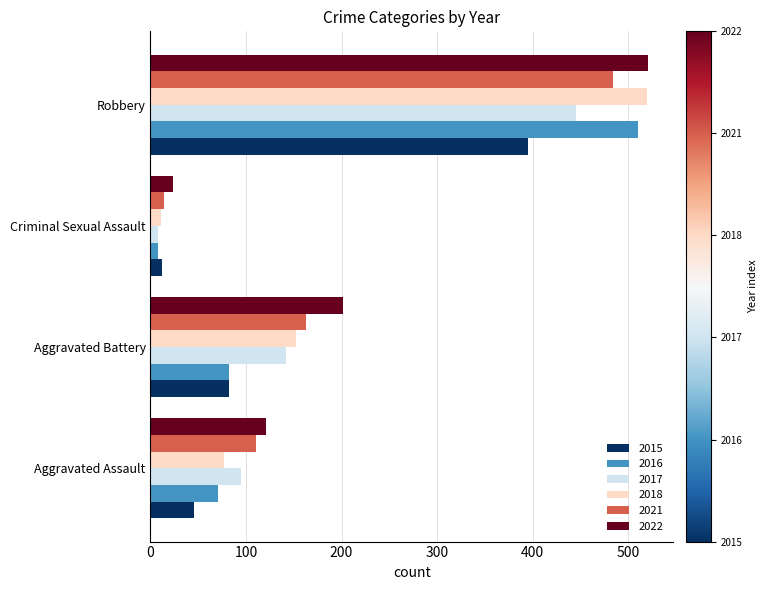

List the labels in order of 2015 value, largest first.

Robbery, Aggravated Battery, Aggravated Assault, Criminal Sexual Assault